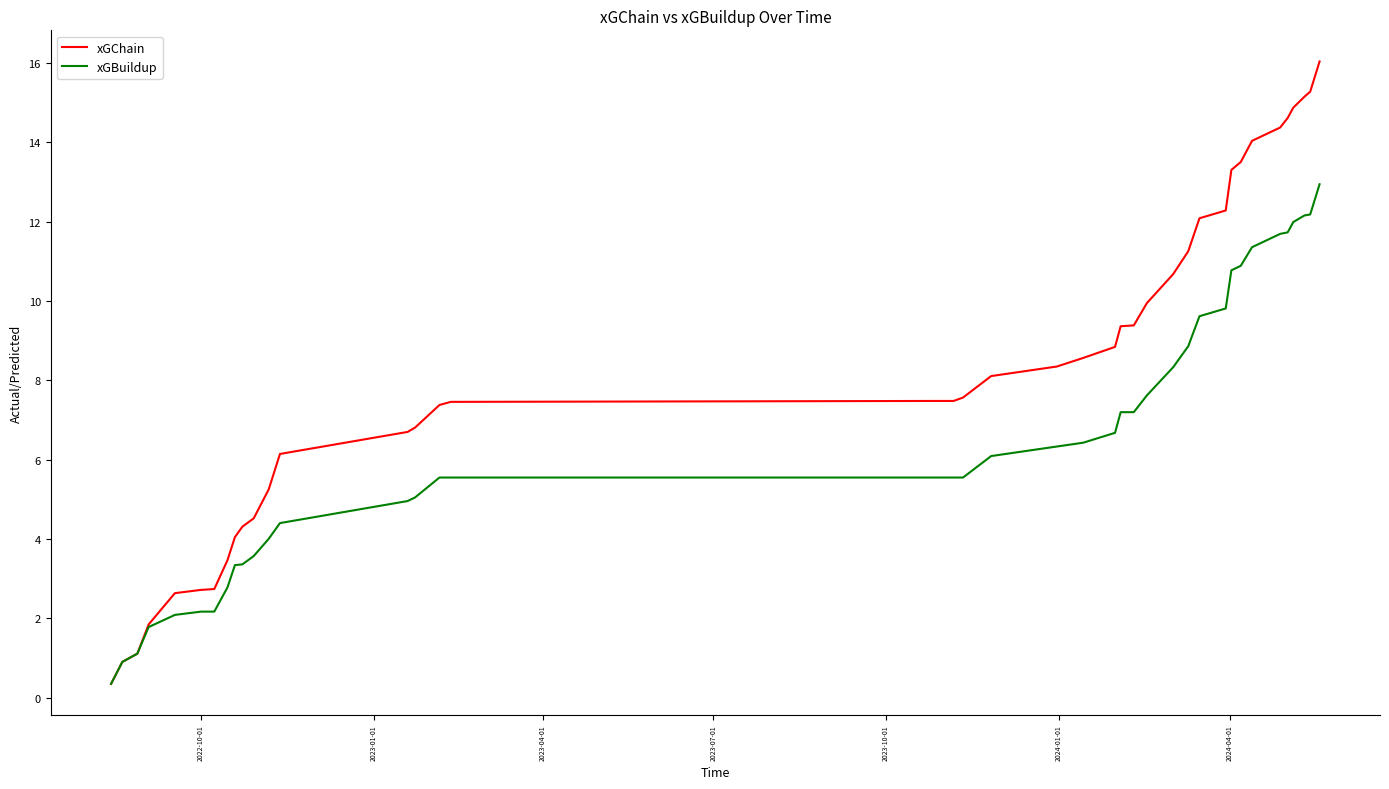

Which series has the widest spread of values?

xGChain